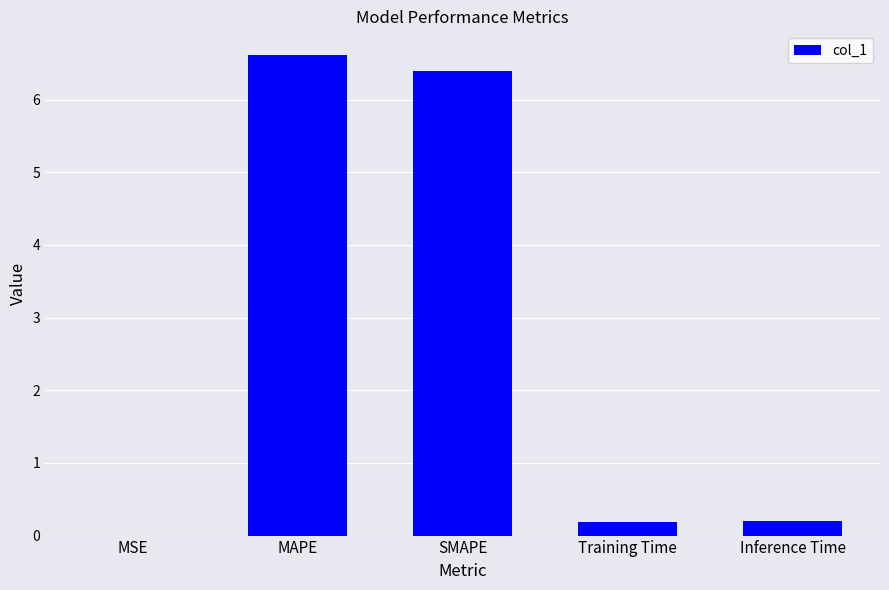

What is the sum of all values?

13.4